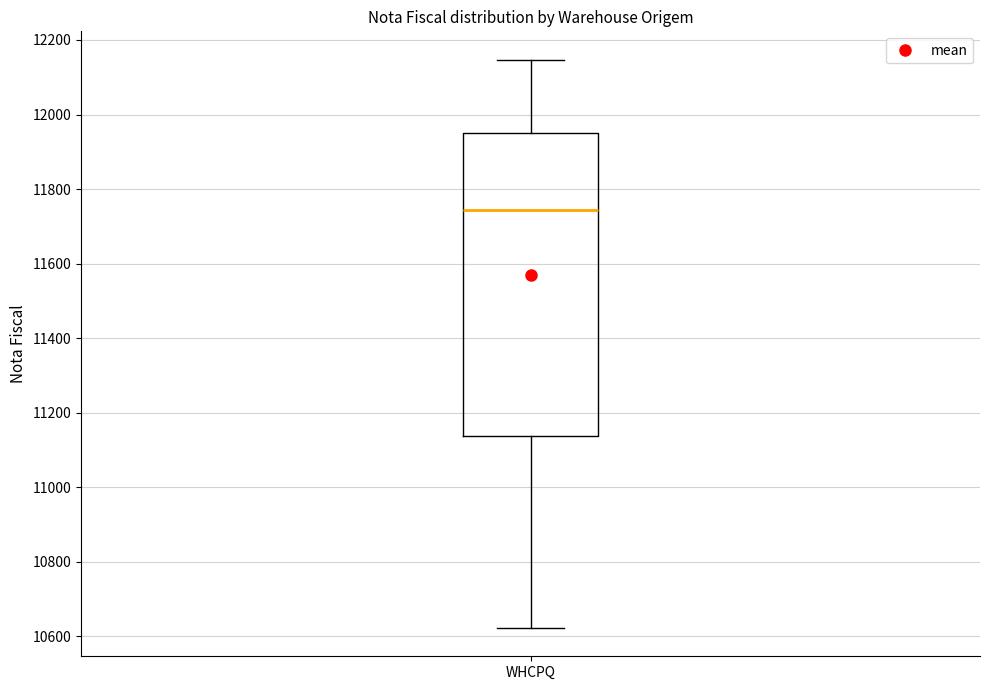

Transcribe this box plot: give where the median line is, the range the box spans, and where the two whiskers end, as read against the y-axis. The values are not printed on the chart, so give them approximately, as read against the axis.

median 11740, box 11140 to 11940, whiskers 10620 to 12140